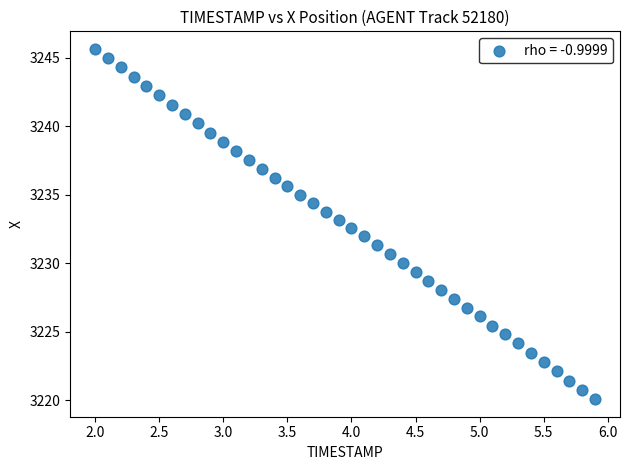

What is the range of X values (max minus min)?

3.9